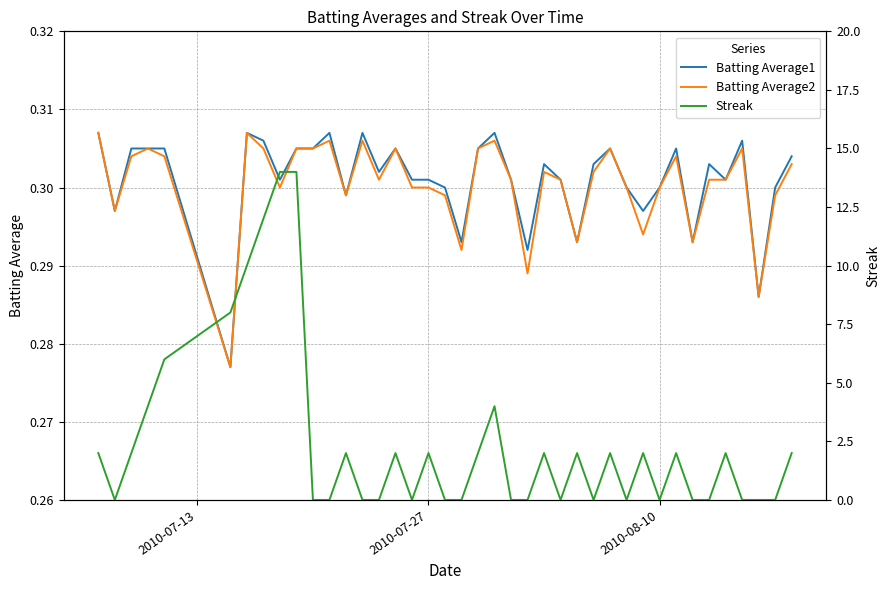

True or false: Batting Average2 has more than 1 points higher than both neighbors.

True